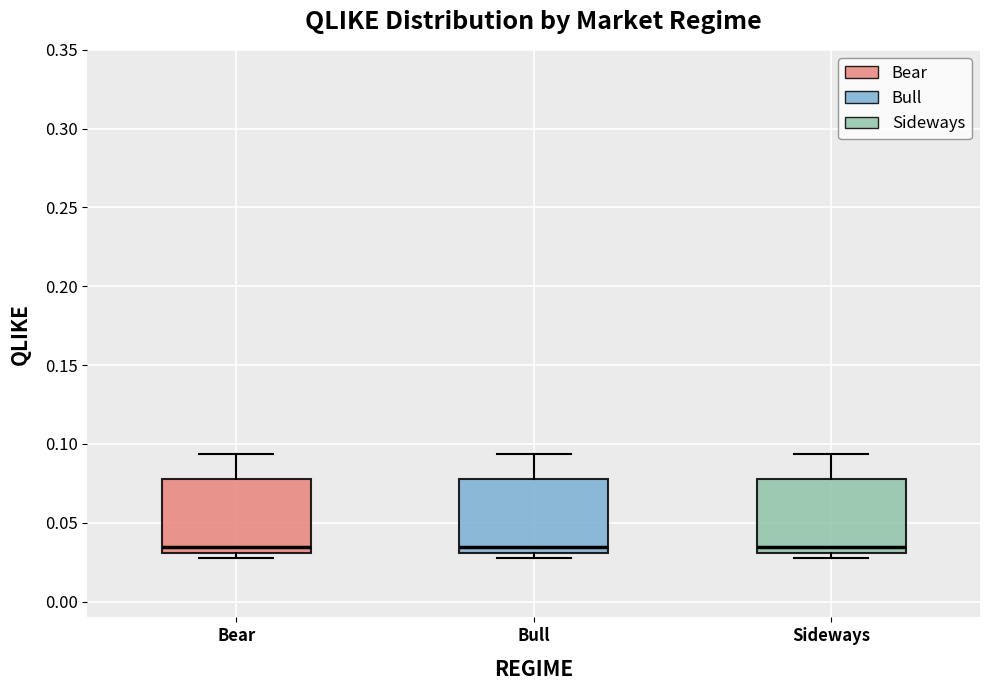

Reading left to right, read every box against the y-axis: the position of its median line, the range the box covers, and the ends of its whiskers. The values are not printed on the chart, so give them approximately, as read against the axis.

Bear: median 0.035, box 0.030 to 0.080, whiskers 0.030 (just below the box's lower edge) to 0.095
Bull: median 0.035, box 0.030 to 0.080, whiskers 0.030 (just below the box's lower edge) to 0.095
Sideways: median 0.035, box 0.030 to 0.080, whiskers 0.030 (just below the box's lower edge) to 0.095